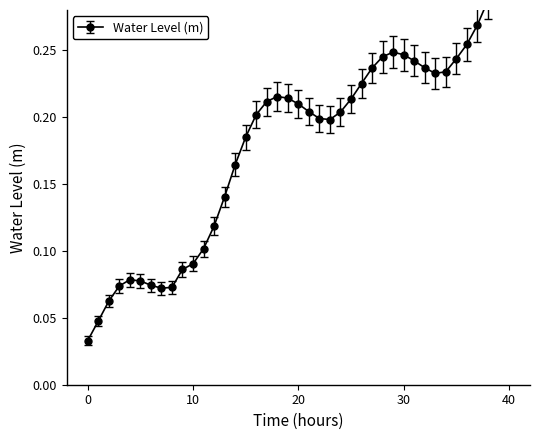

What is the change in value from 2023-05-26 06:00 to 2023-05-27 18:00?

+0.2